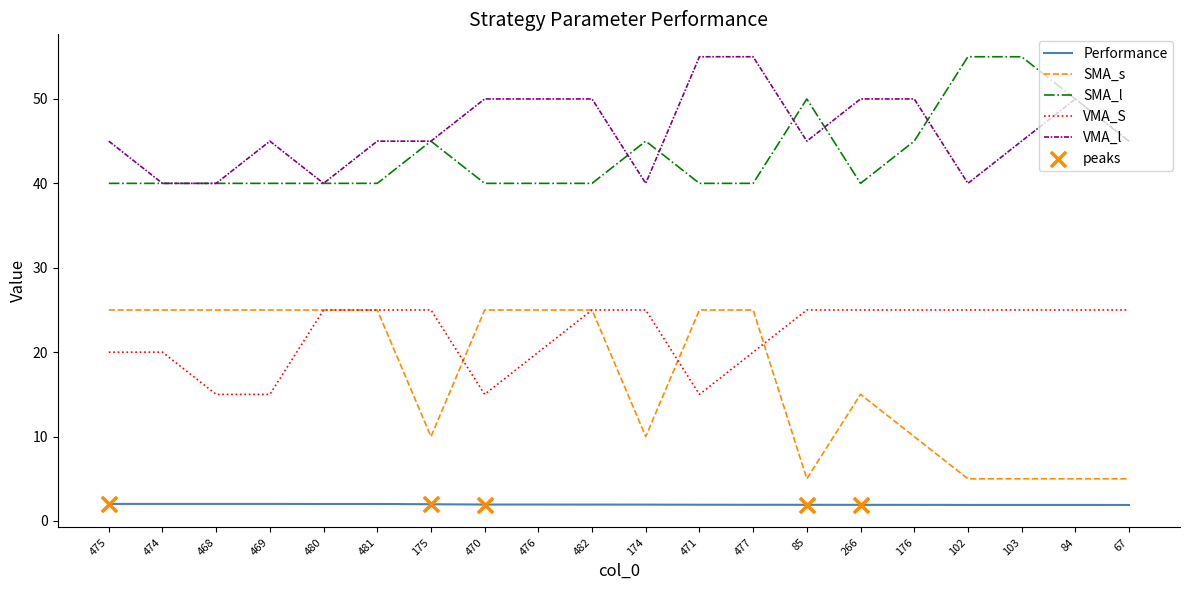

What is the difference between the highest and lowest values at 476?

48.1